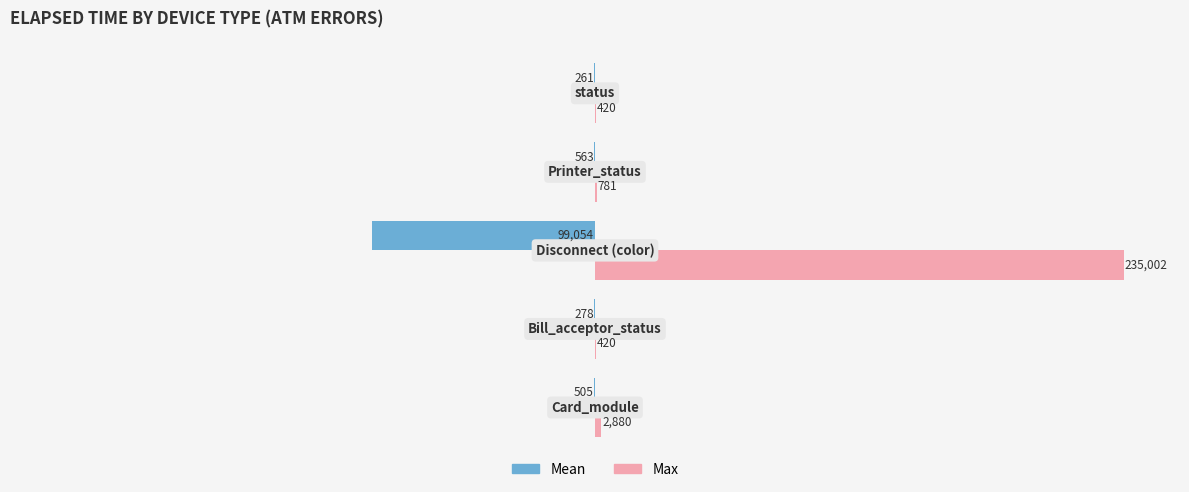

Which series has the largest total across all categories?

Max